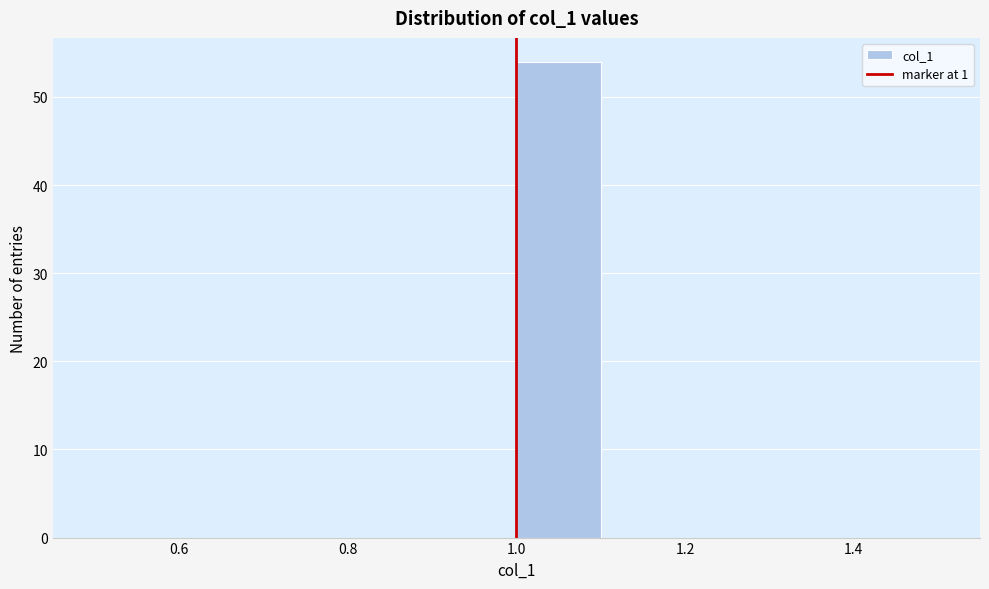

Reading left to right, list every bar in this chart as the range it spans on the x-axis followed by its height. The values are not printed on the chart, so give them approximately, as read against the axis.

0.5 to 0.6: 0
0.6 to 0.7: 0
0.7 to 0.8: 0
0.8 to 0.9: 0
0.9 to 1.0: 0
1.0 to 1.1: 54
1.1 to 1.2: 0
1.2 to 1.3: 0
1.3 to 1.4: 0
1.4 to 1.5: 0